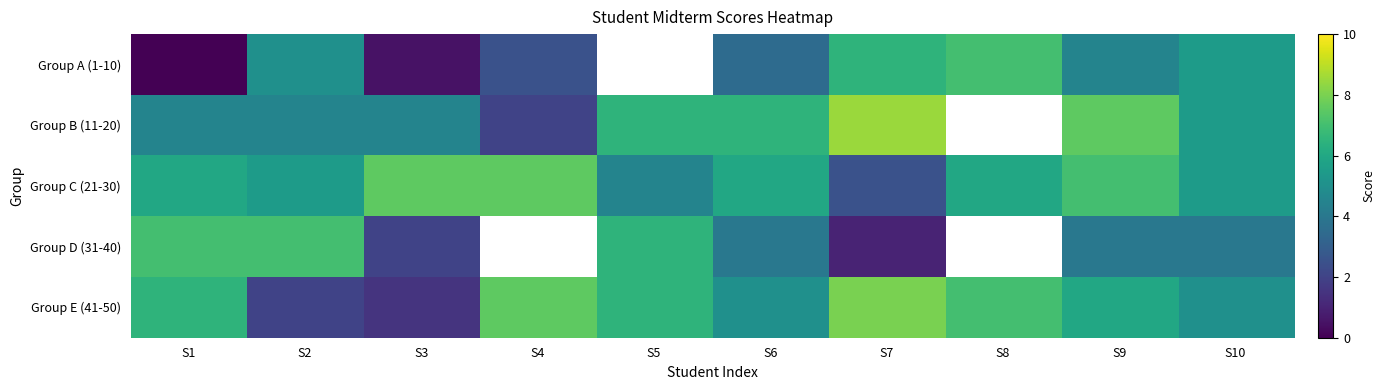

At how many categories does at least one series exceed 0?

10